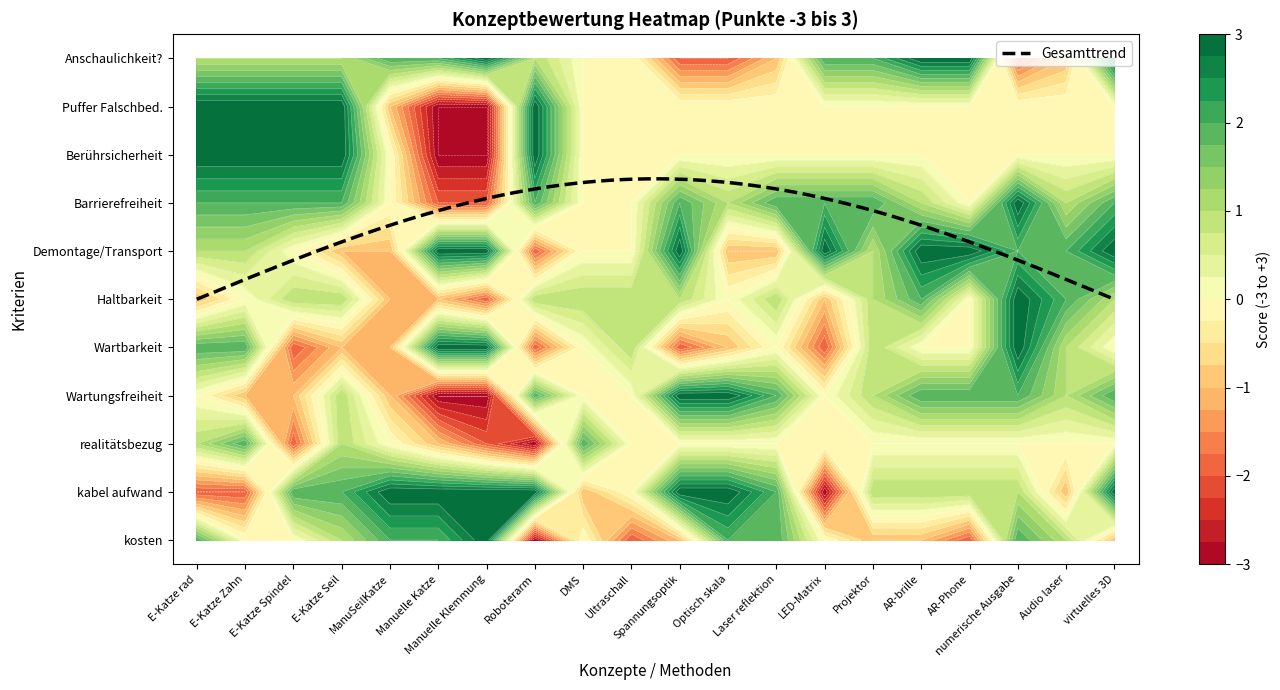

What is the minimum value shown in the chart?

-3